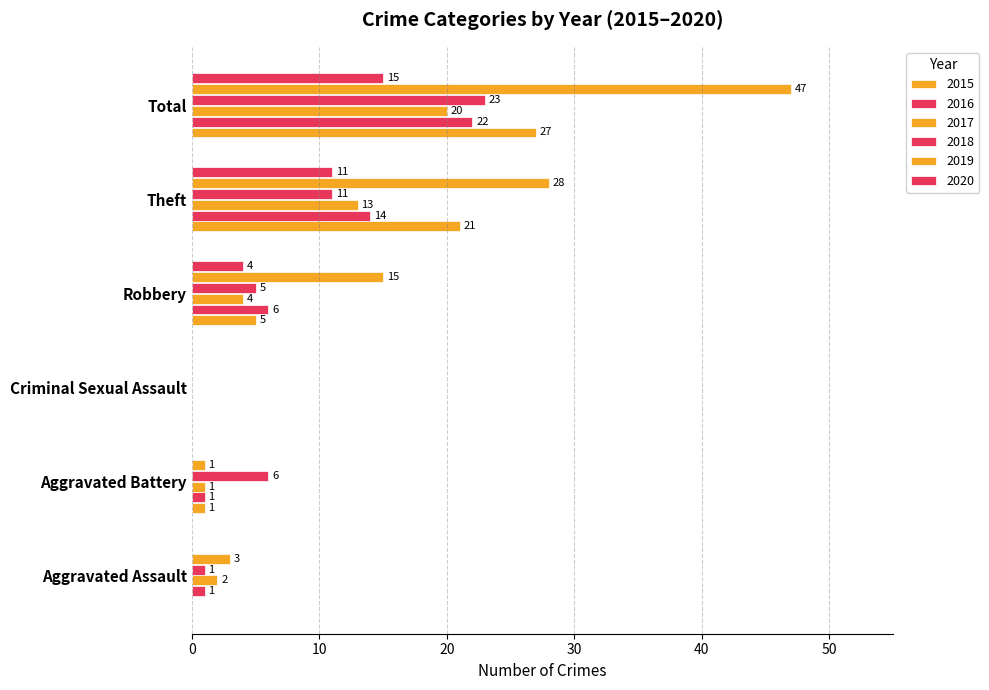

How many positive values does the 2019 series have?

5